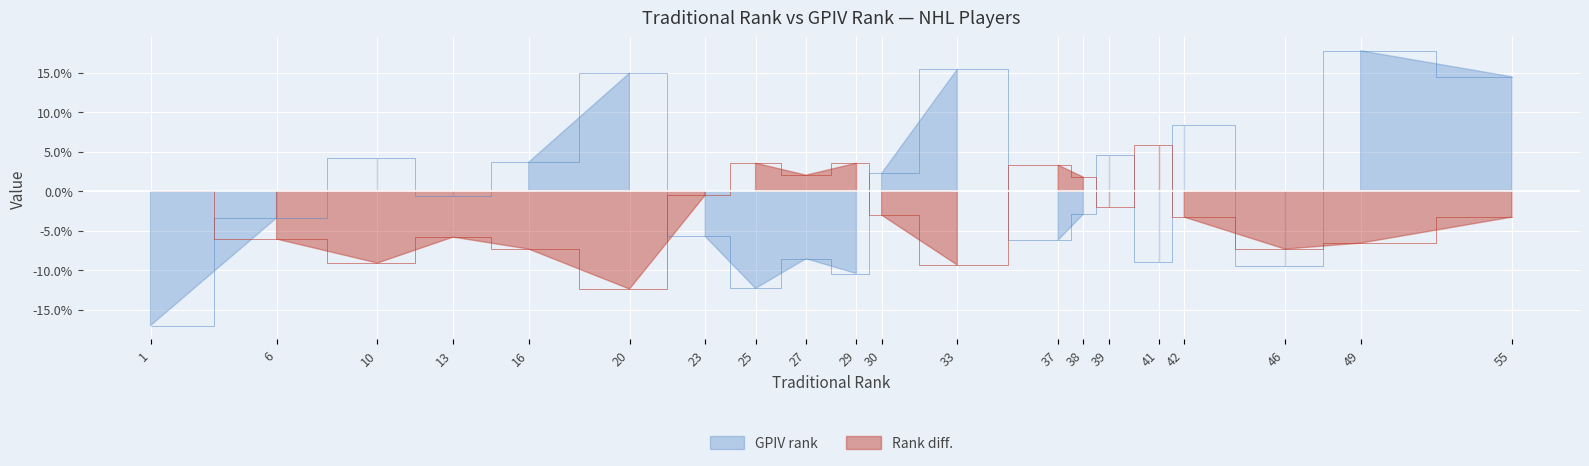

How many values in the Rank diff. series exceed -3?

9